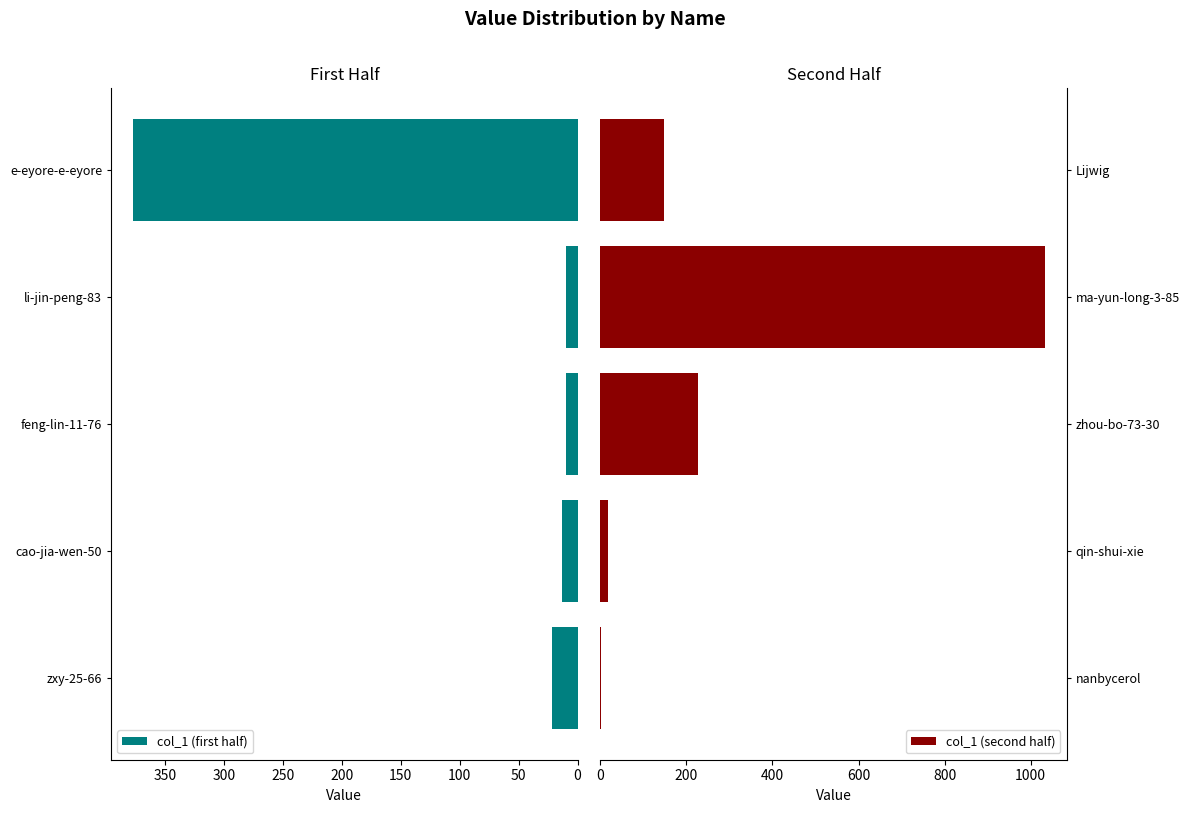

Which category has the highest value in the col_1 (first half) series?

e-eyore-e-eyore